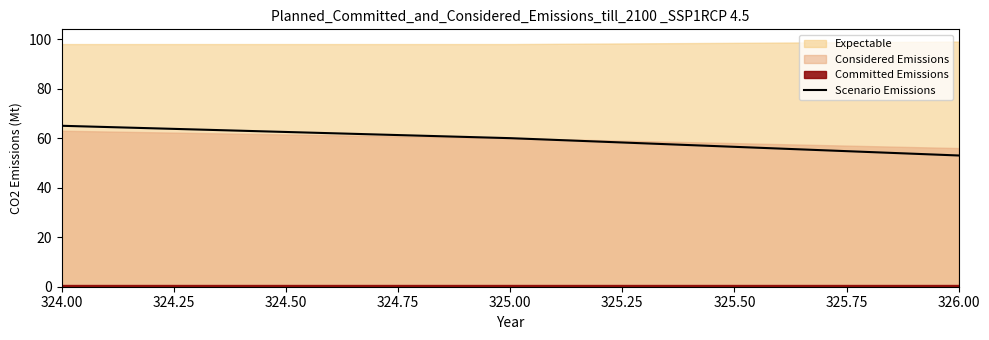

What is the difference between the maximum and second lowest values?

5